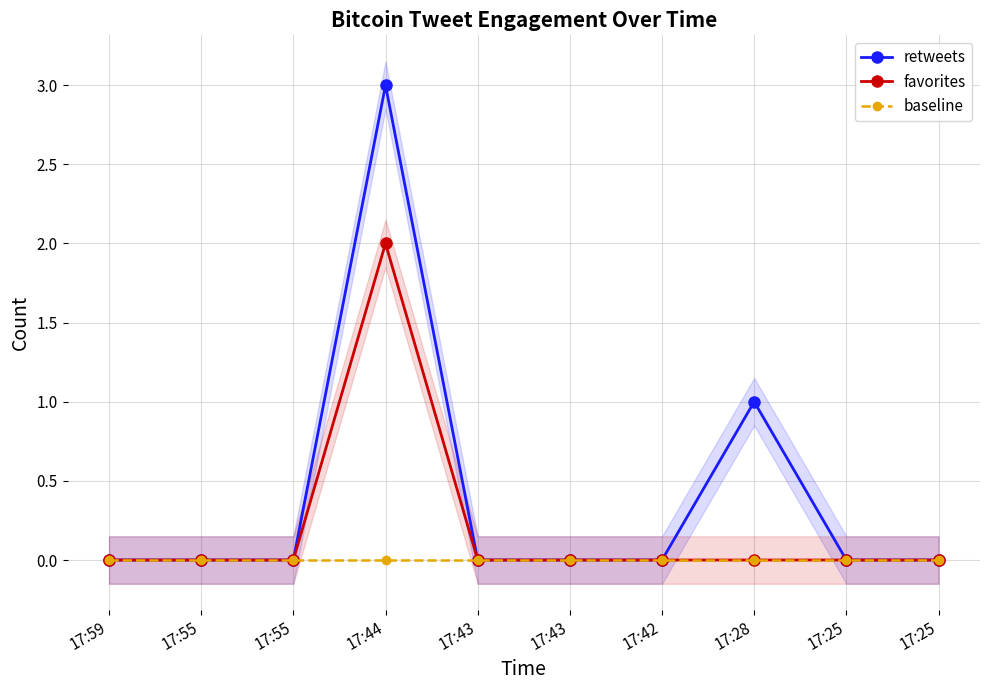

What is the maximum value shown in the chart?

3